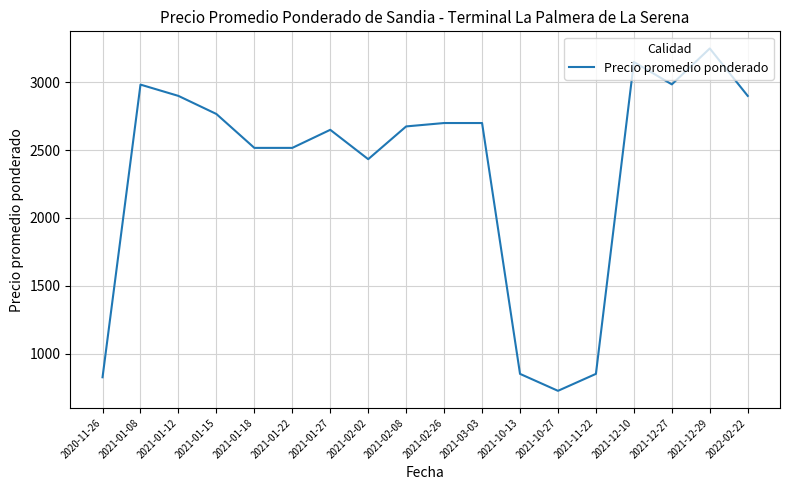

Is it true that the value at 2021-11-22 is 1227.4?

False